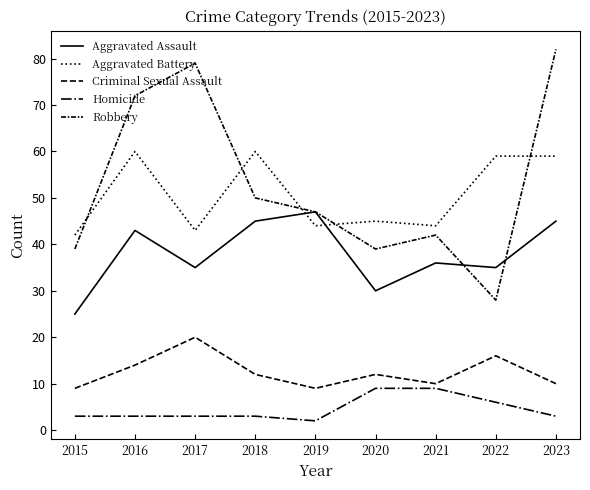

Reading right to left, list all the values displayed in this chart.

Aggravated Assault: 45	35	36	30	47	45	35	43	25
Aggravated Battery: 59	59	44	45	44	60	43	60	42
Criminal Sexual Assault: 10	16	10	12	9	12	20	14	9
Homicide: 3	6	9	9	2	3	3	3	3
Robbery: 82	28	42	39	47	50	79	72	39